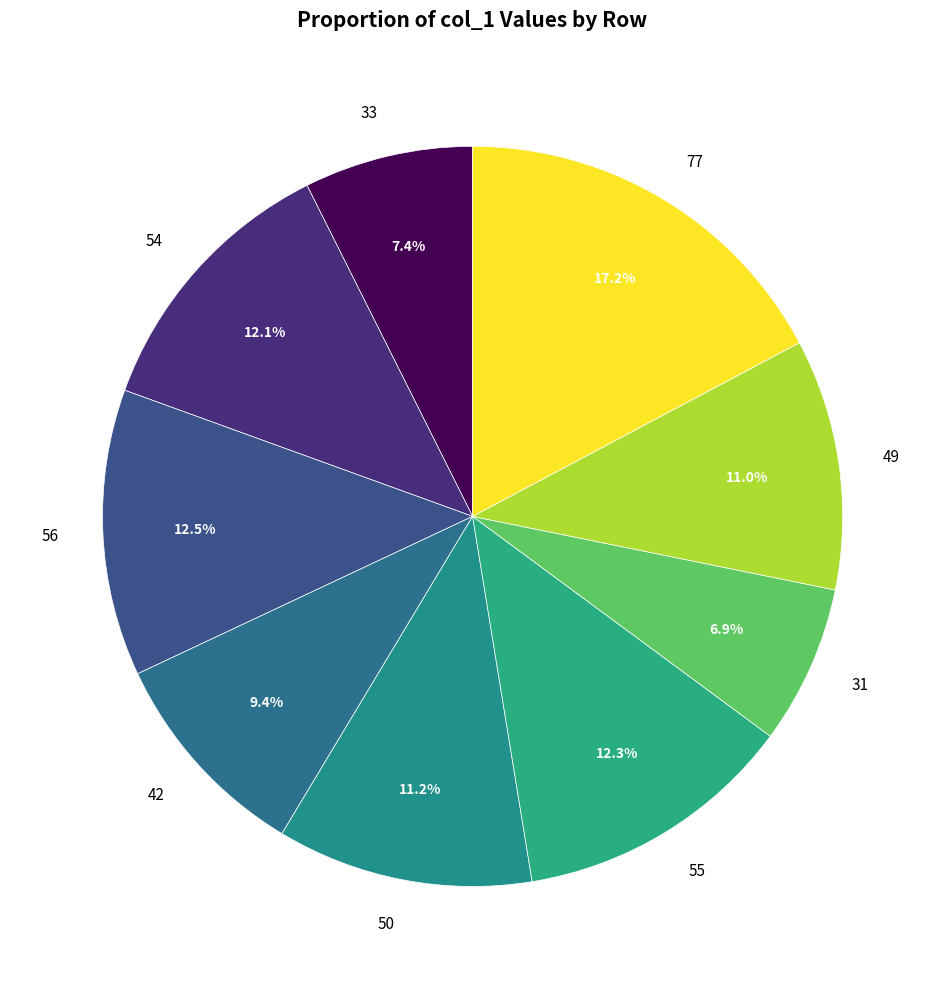

Combined, what portion of the pie is 50 and 33?

18.6%